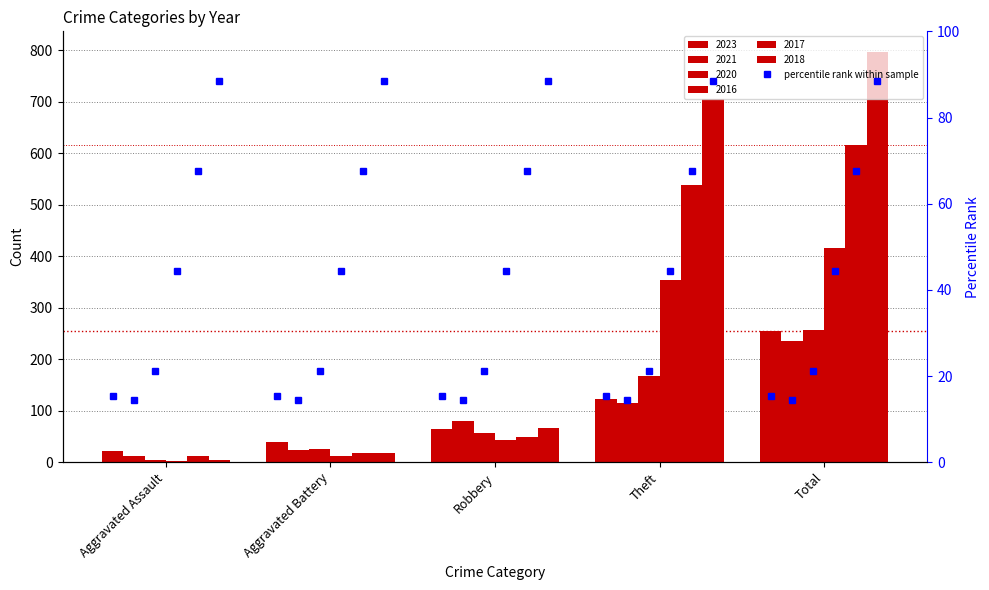

What position from the left is Robbery?

3